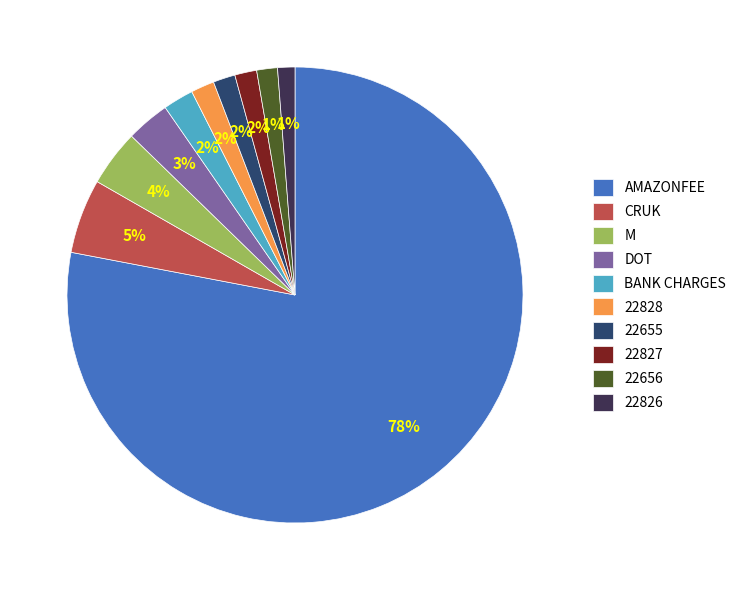

How many segments does this pie chart have?

10